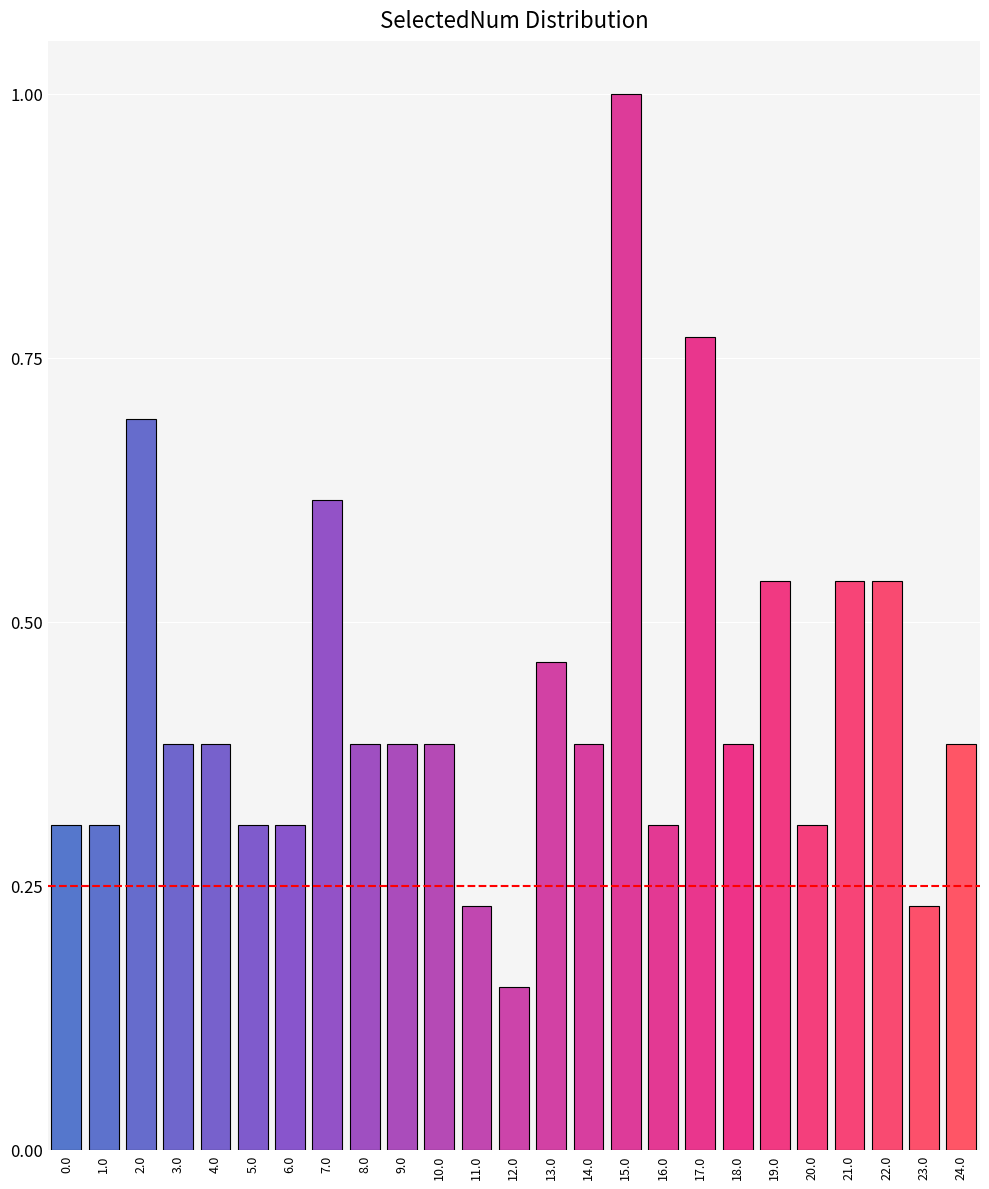

What position from the left is 14.0?

15